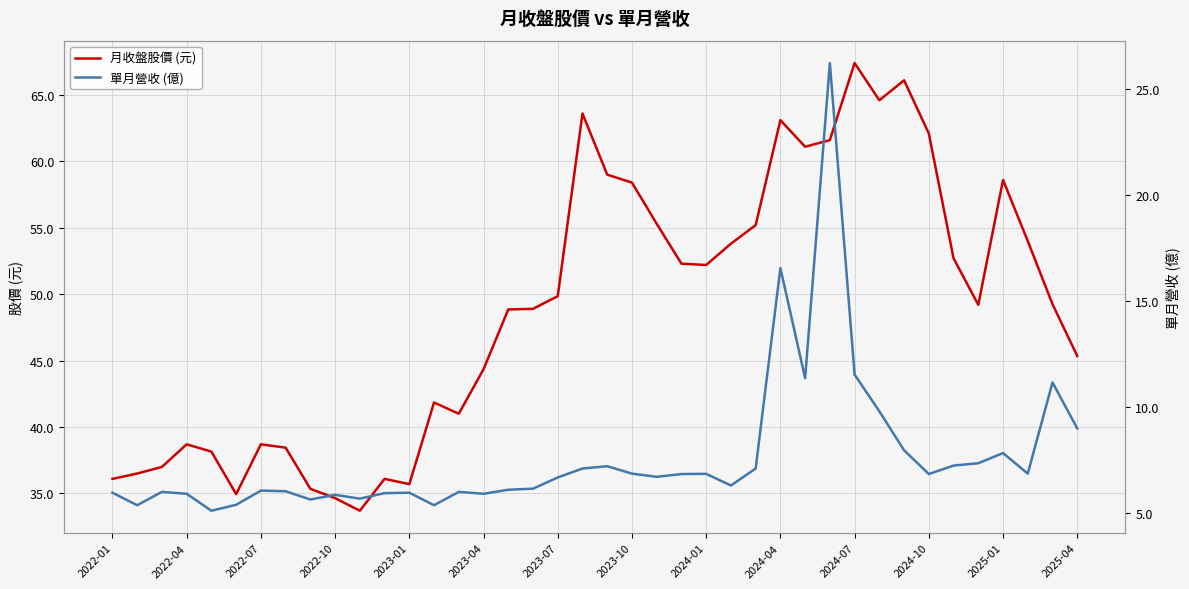

The 月收盤股價 (元) series shows 68.2 at 2022-04. True or false?

False